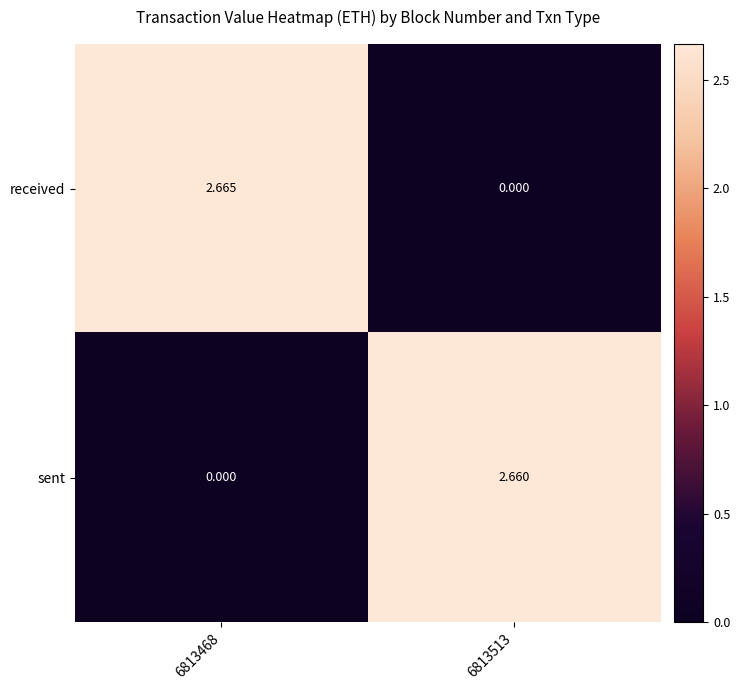

Which series has the widest spread of values?

received